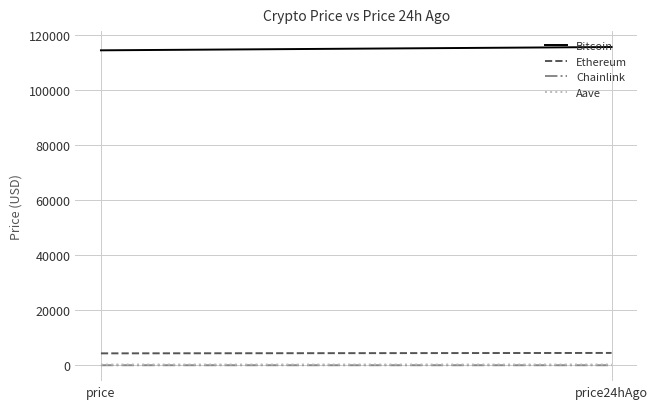

How many distinct data groups are displayed?

4